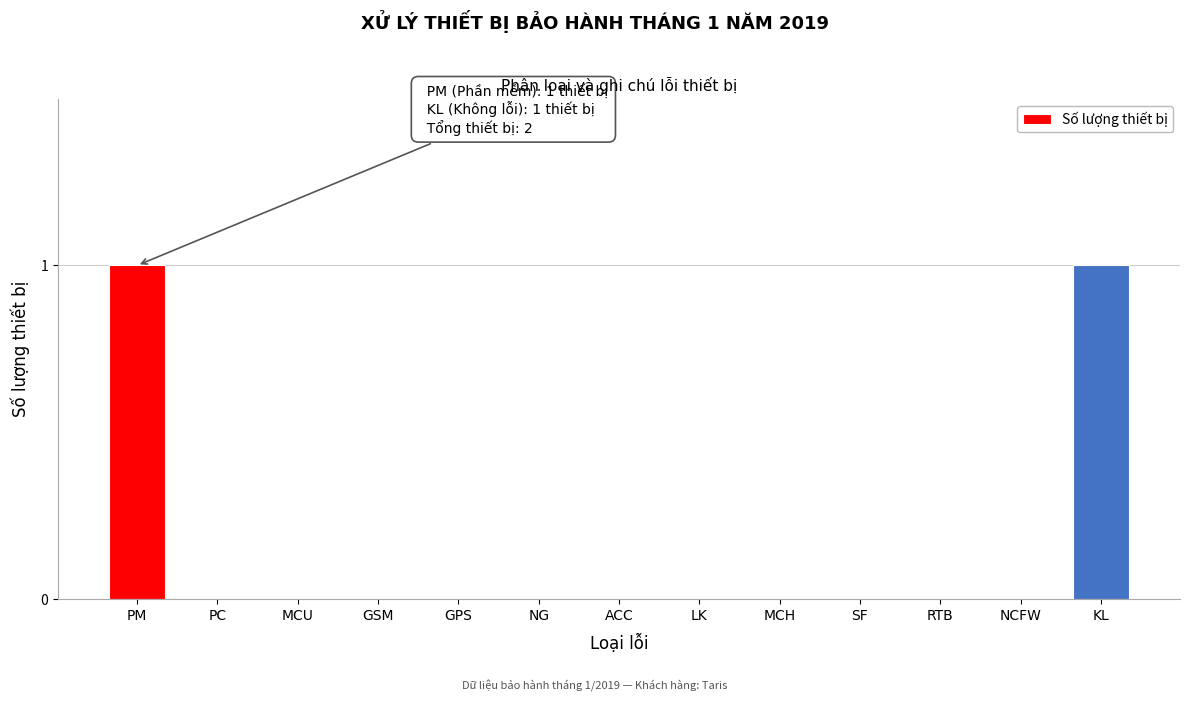

Reading left to right, transcribe all the data shown in this chart.

PM=1	PC=0	MCU=0	GSM=0	GPS=0	NG=0	ACC=0	LK=0	MCH=0	SF=0	RTB=0	NCFW=0	KL=1